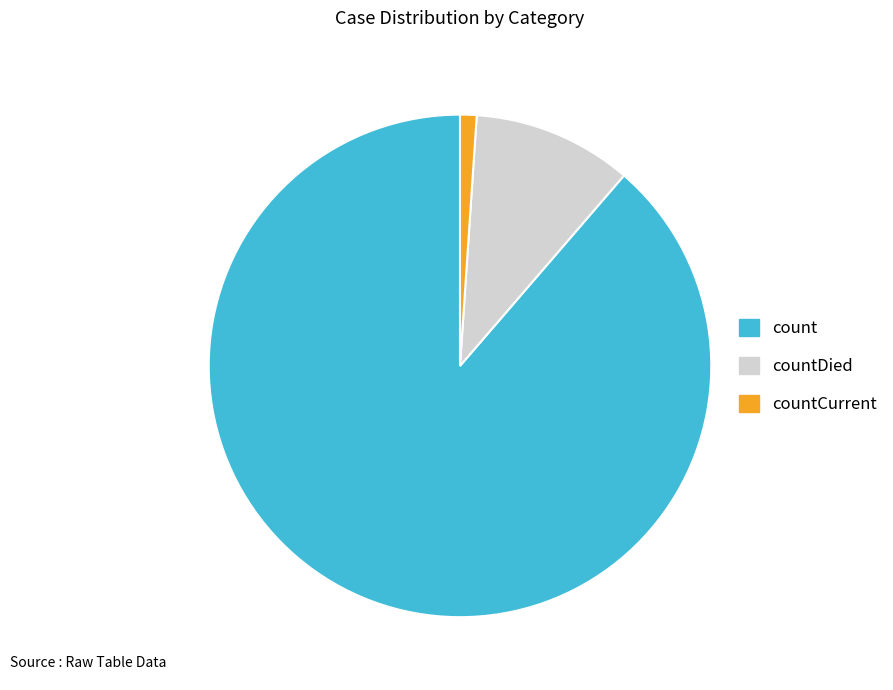

Rank the categories by value from highest to lowest.

count, countDied, countCurrent